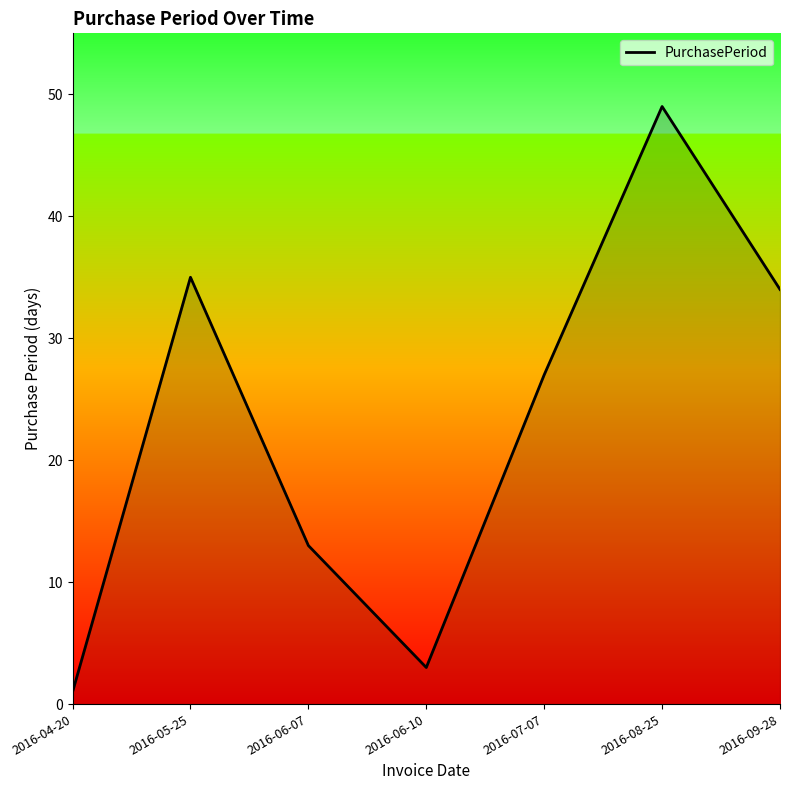

How many lines are shown in the chart?

1